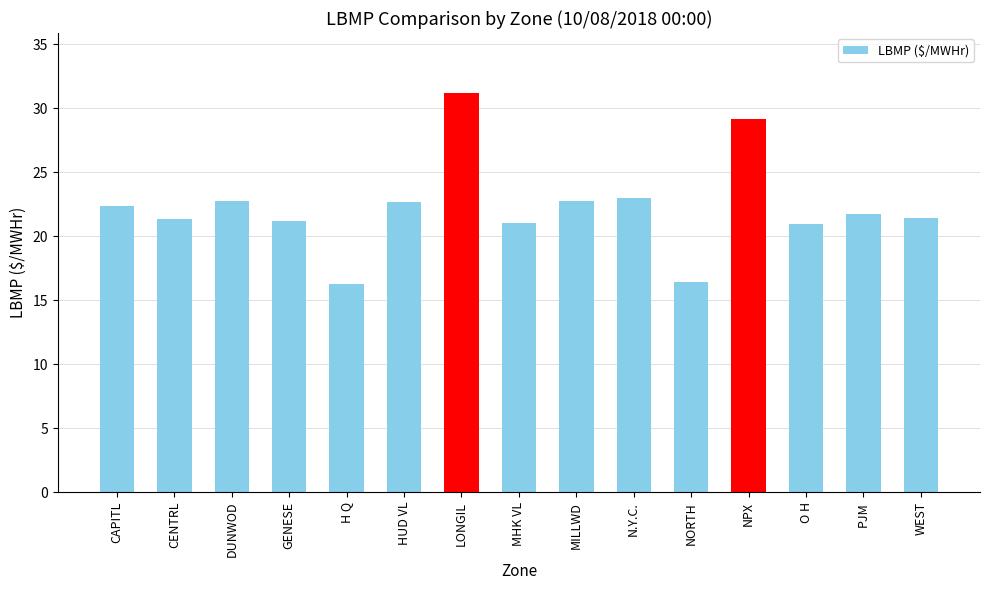

Read the value at N.Y.C..

23.0